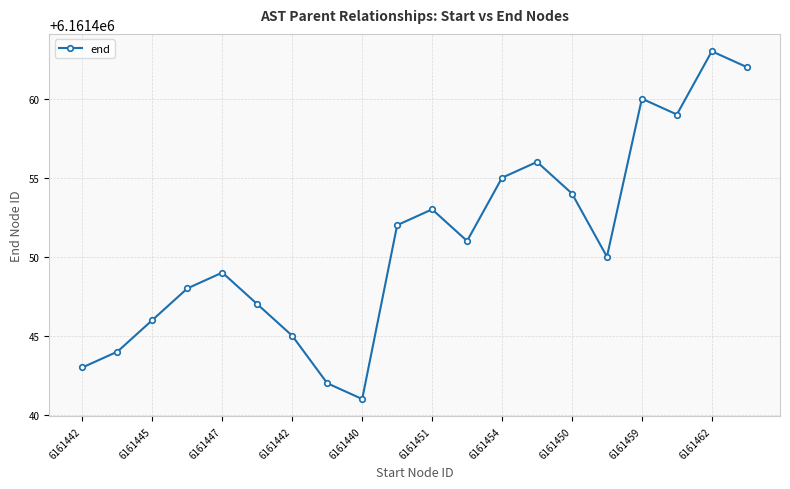

How many lines are shown in the chart?

1